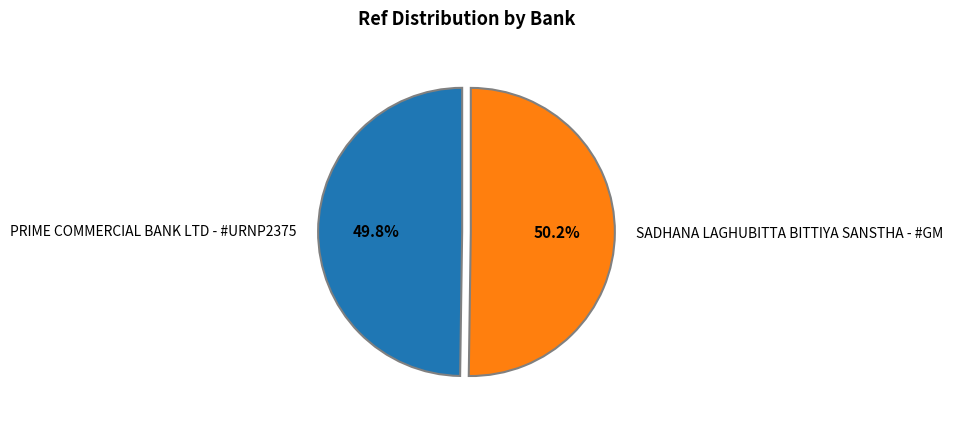

True or false: PRIME COMMERCIAL BANK LTD - #URNP2375 accounts for 50% of the total.

True